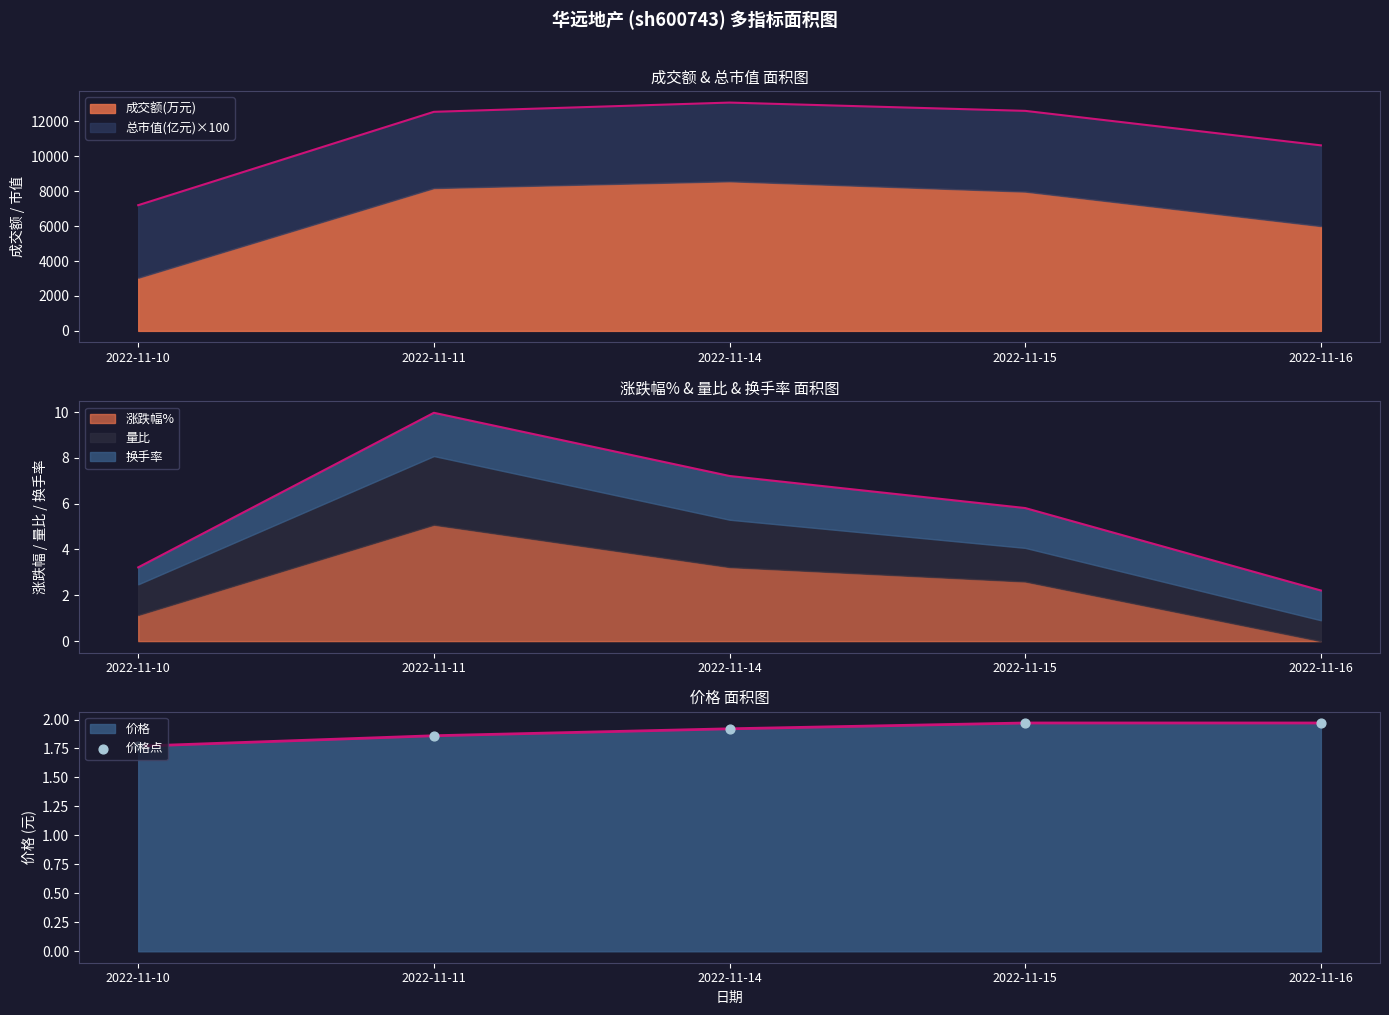

What is the ratio of the value at 2022-11-15 to the value at 2022-11-11?

1.1